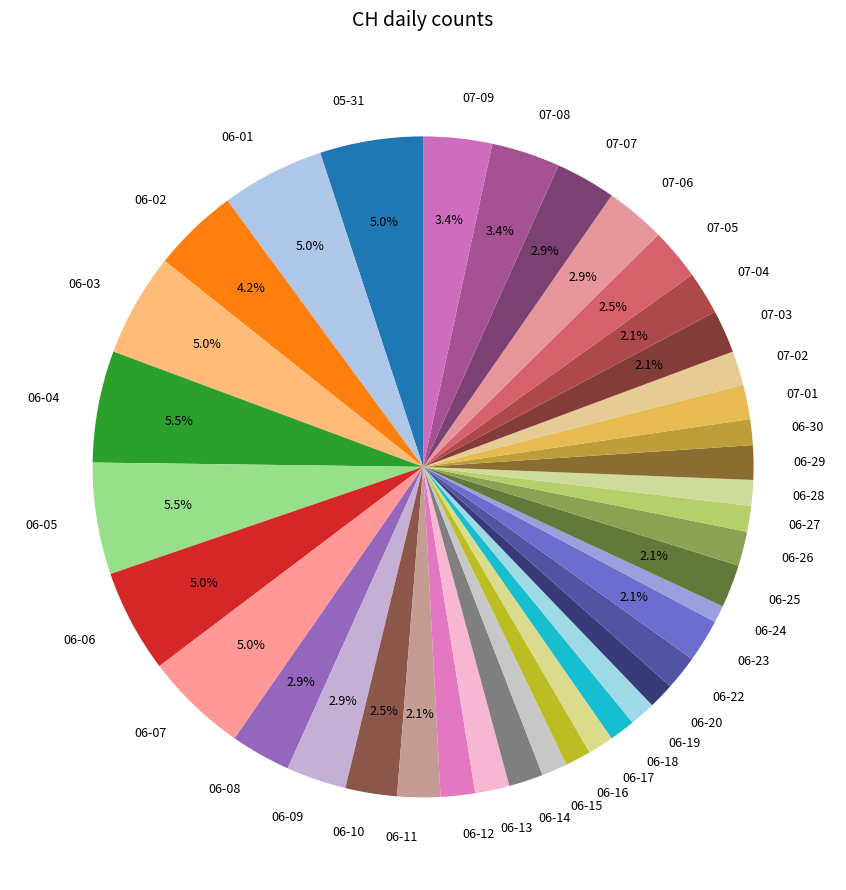

Count the number of slices in the pie.

39